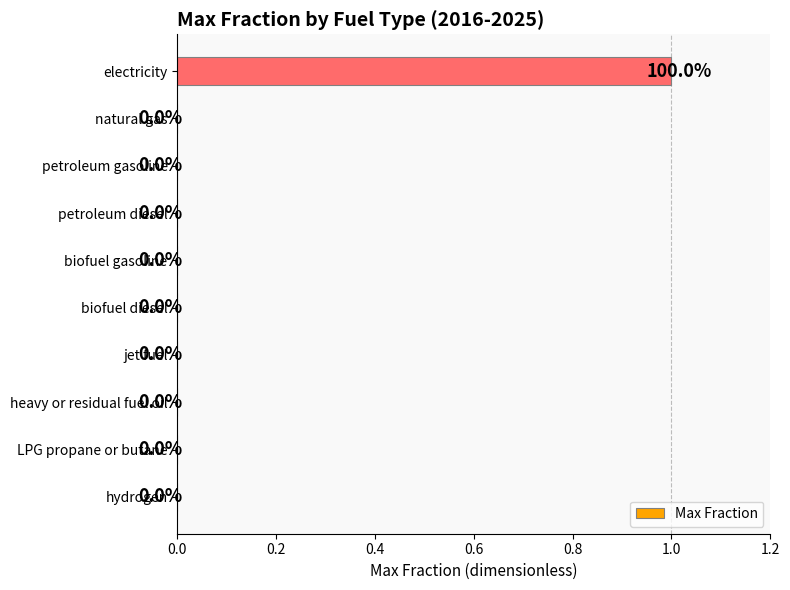

The value at LPG propane or butane is -1. True or false?

False